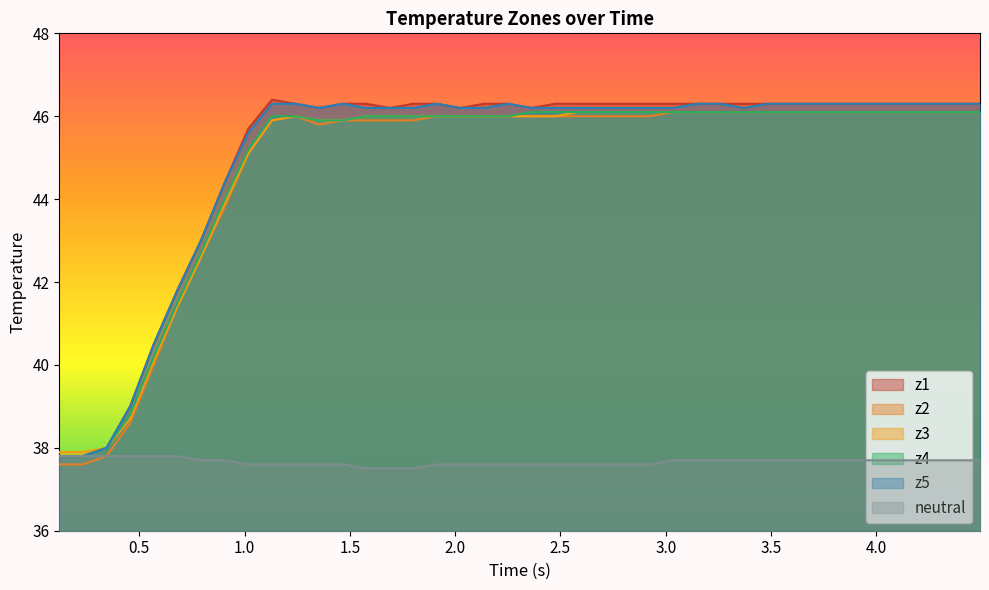

Which series has the largest range (max minus min)?

z1